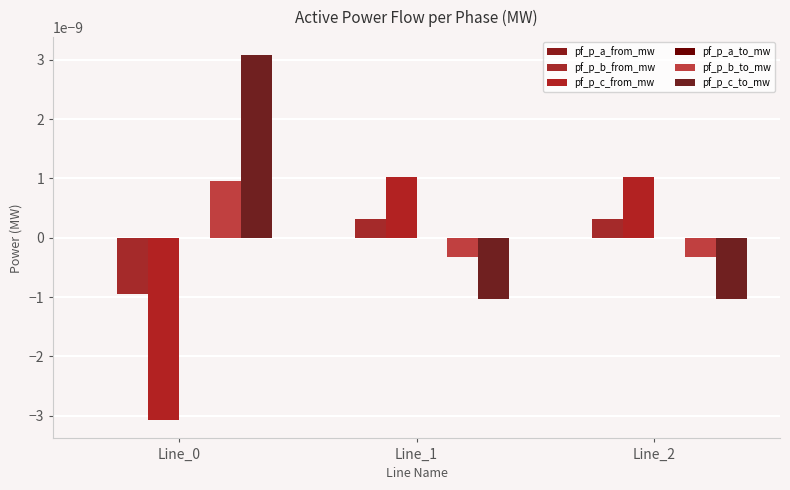

True or false: pf_p_b_from_mw has a value of -0.0 at Line_0.

True